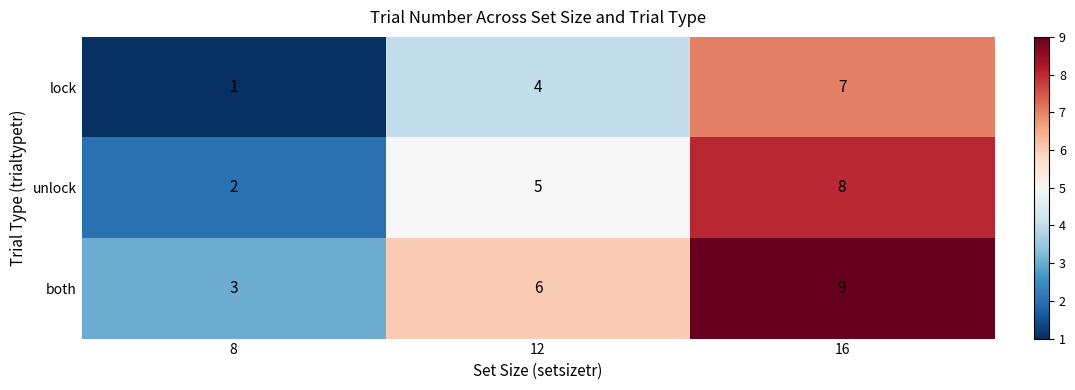

Reading left to right, extract all data points from this chart.

lock: 8=1	12=4	16=7
unlock: 8=2	12=5	16=8
both: 8=3	12=6	16=9